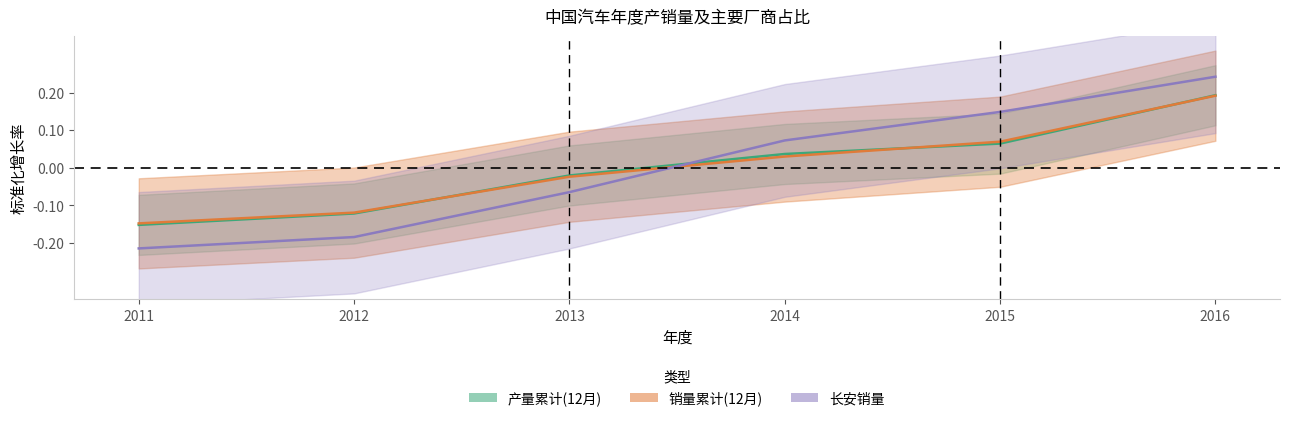

How many times do 销量累计(12月) and 长安销量 cross each other?

1